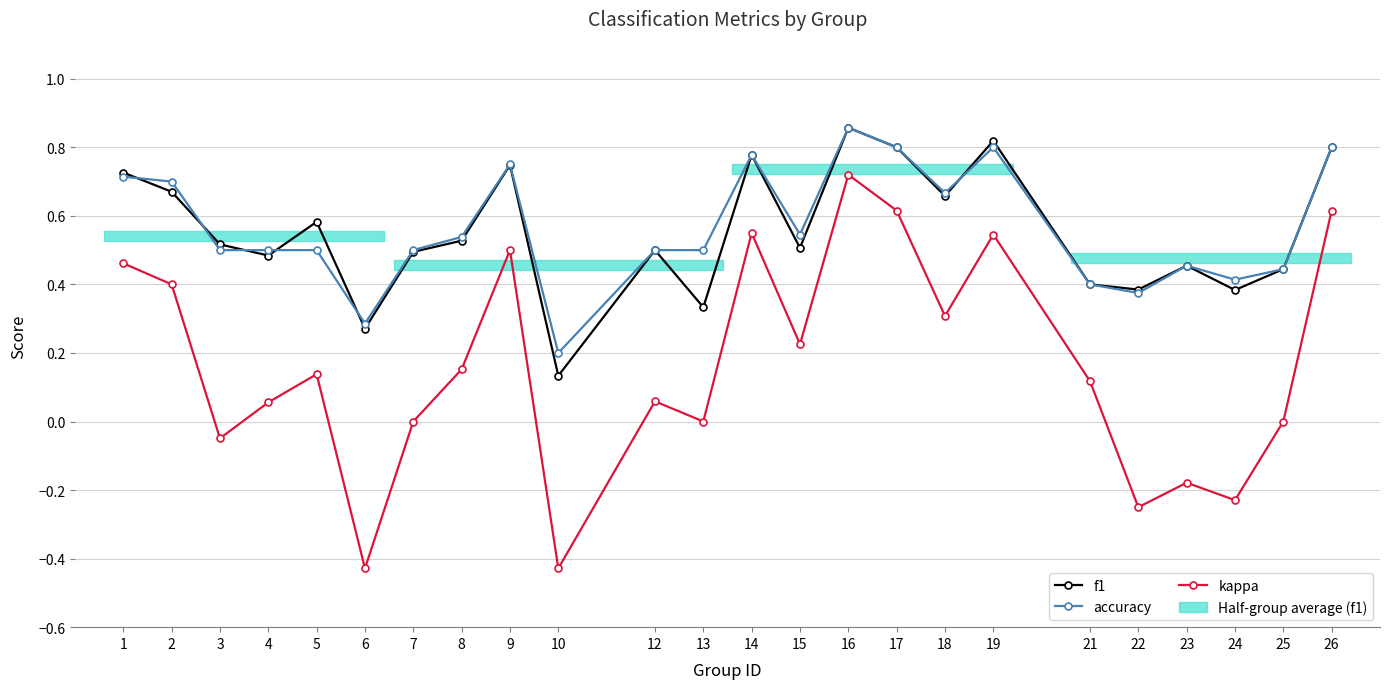

True or false: kappa has more than 1 points higher than both neighbors.

True